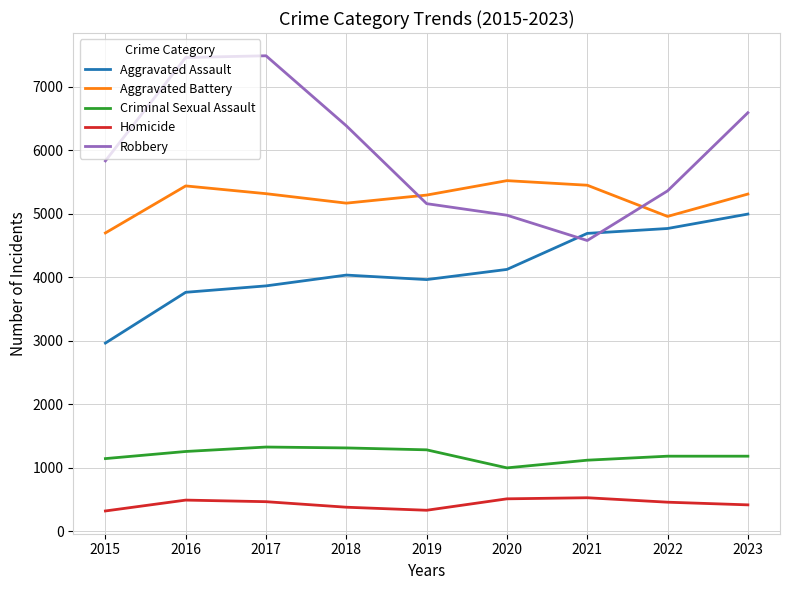

Does the chart display data point markers on the line(s)?

No